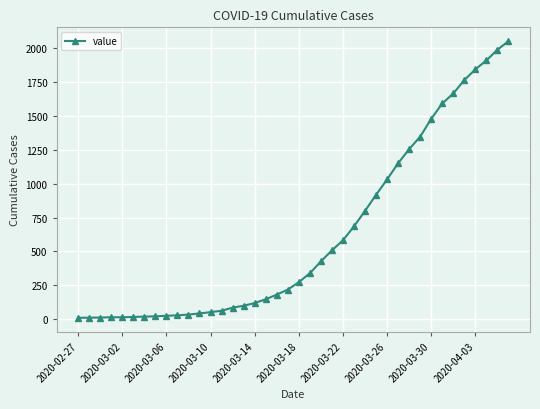

What is the greatest value displayed?

2052